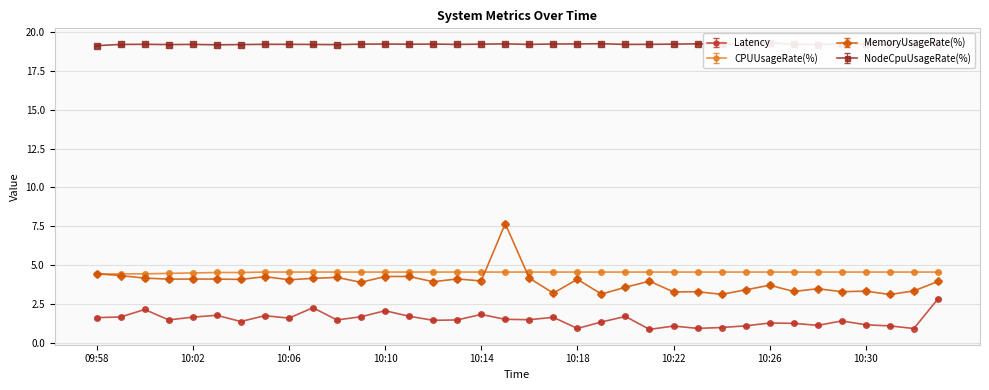

How many categories are shown in the chart?

36